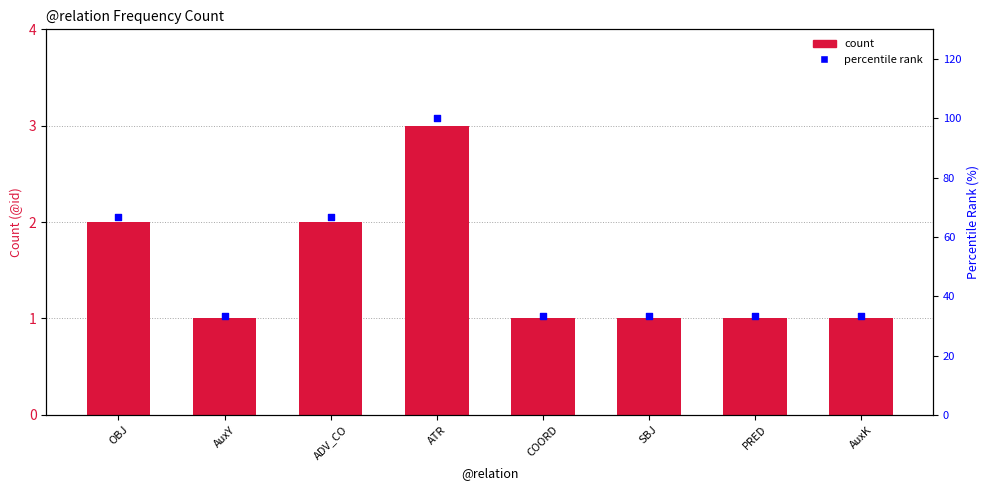

Is the value of percentile rank at ATR greater than the value of count at PRED?

Yes